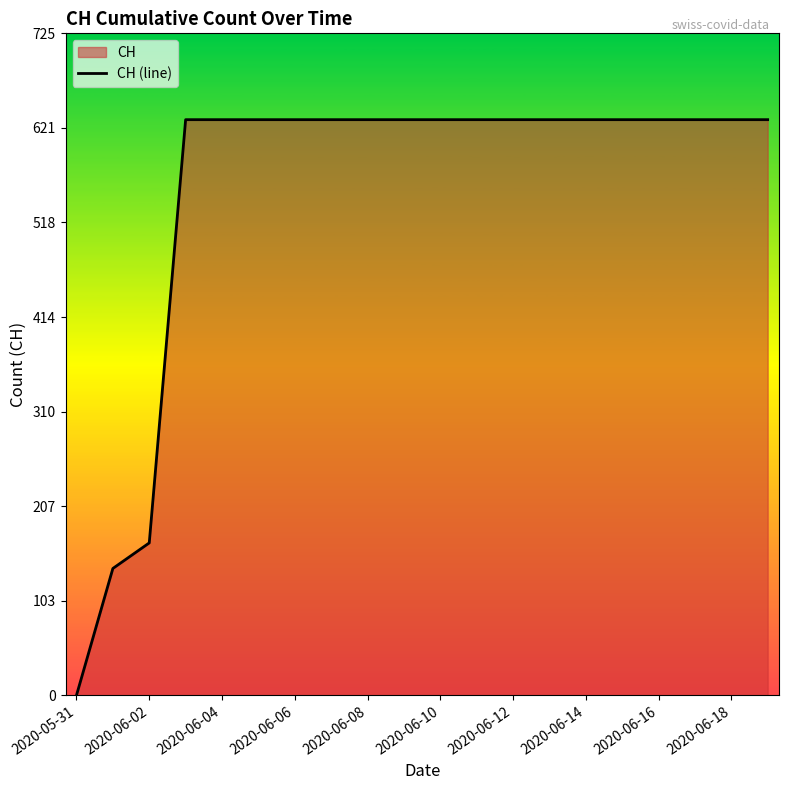

True or false: the data shows -406 at 2020-05-31.

False